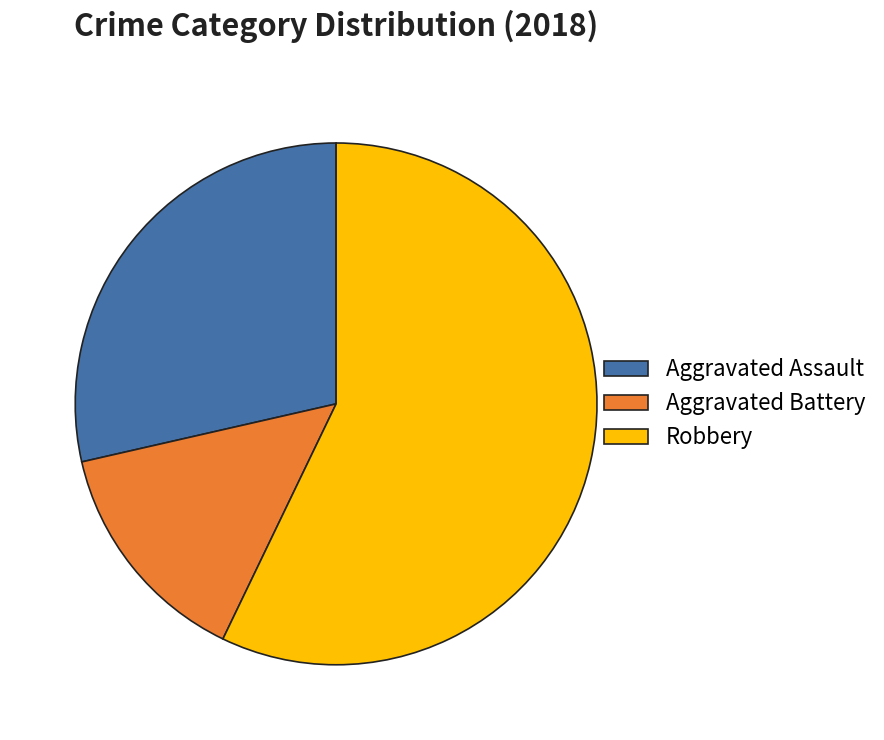

Does Robbery represent more than half of the total?

Yes